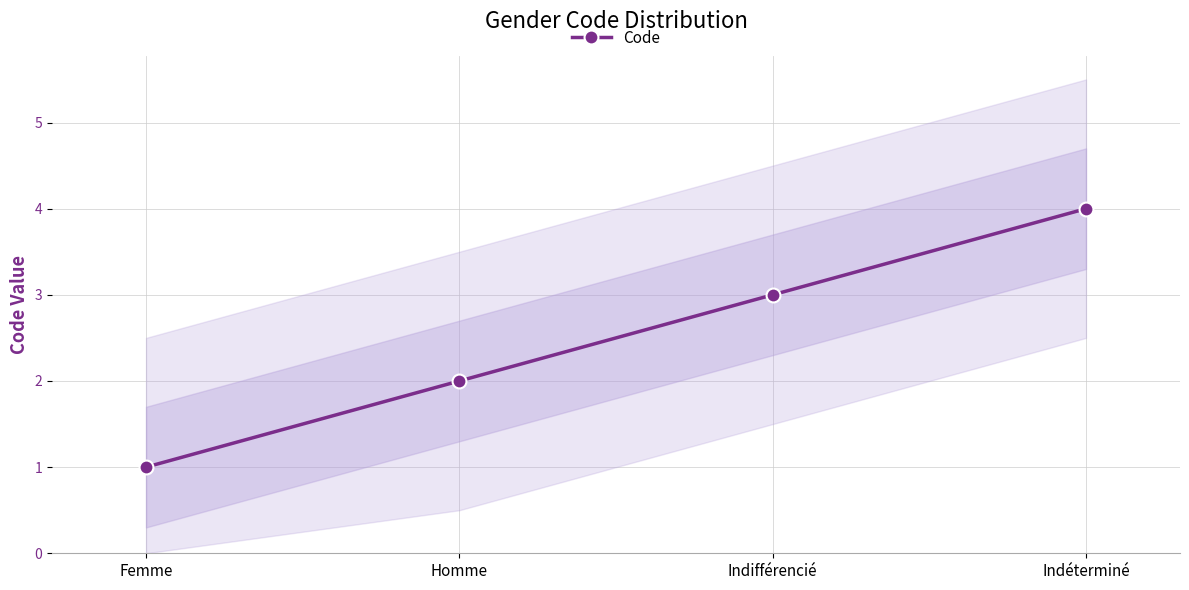

Between Indifférencié and Femme, which is larger?

Indifférencié